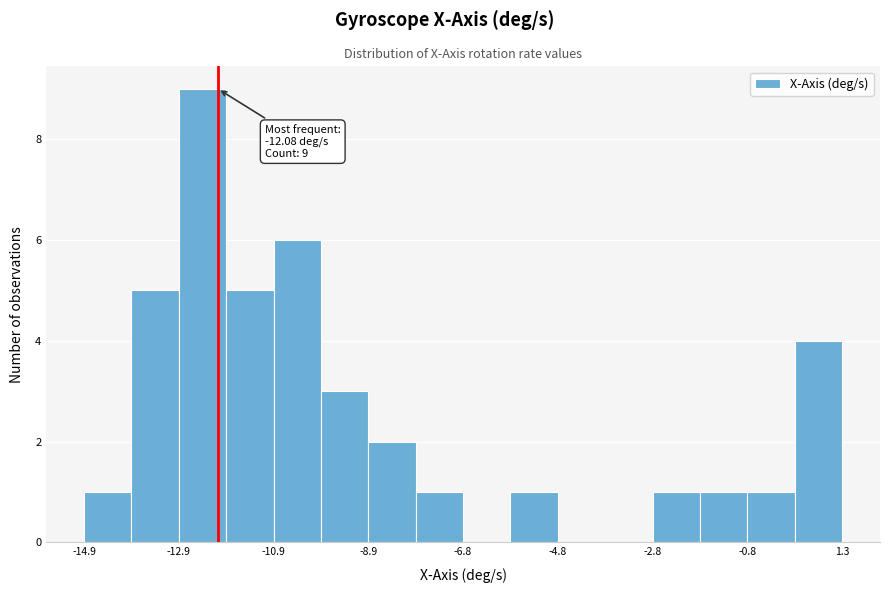

Around what value on the x-axis is the tallest bar? Give the approximate position of its centre, as read against the axis.

-12.5